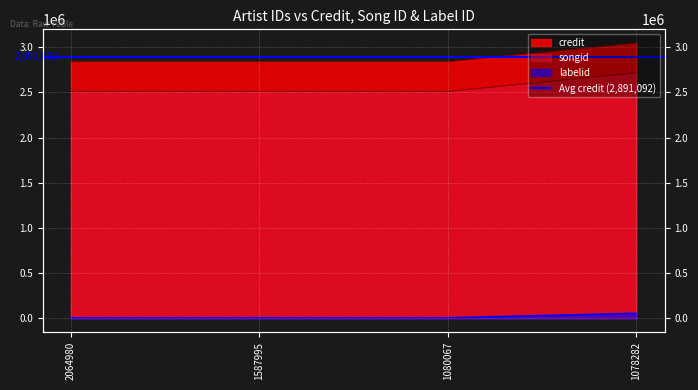

At how many categories does at least one series exceed 335408?

4